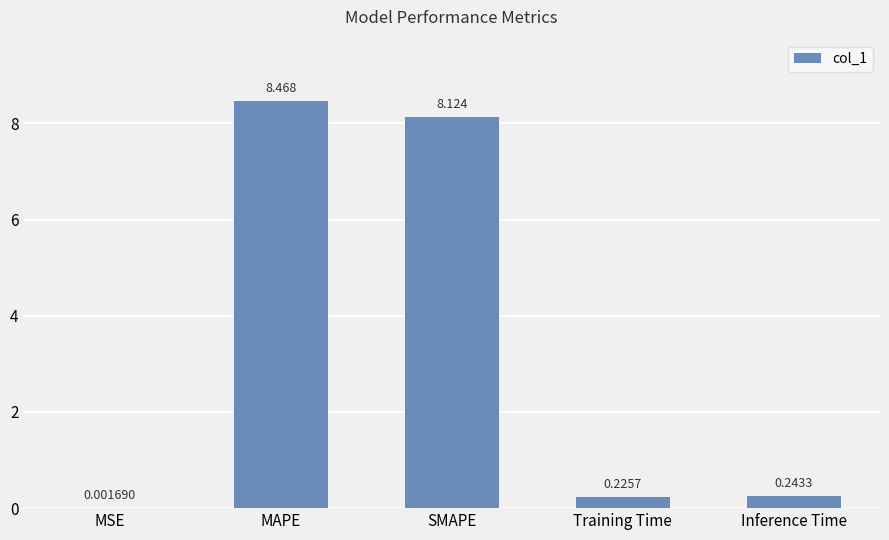

What is the change in value from SMAPE to Training Time?

-7.9